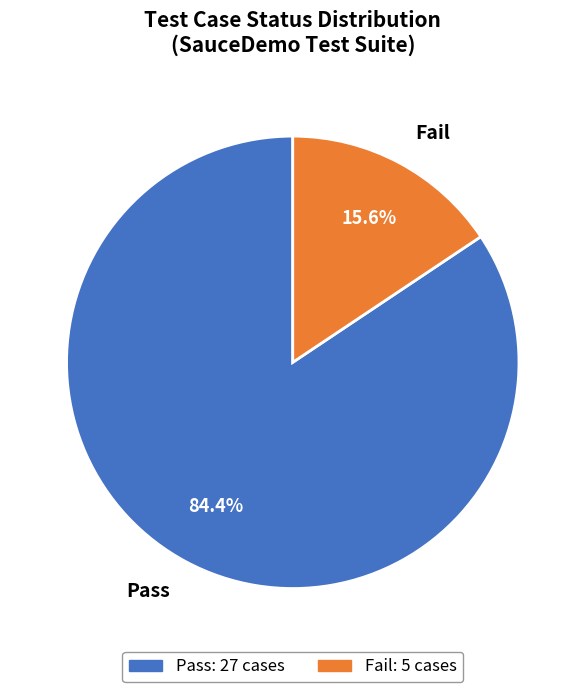

The Pass slice represents 84% of the pie. True or false?

True